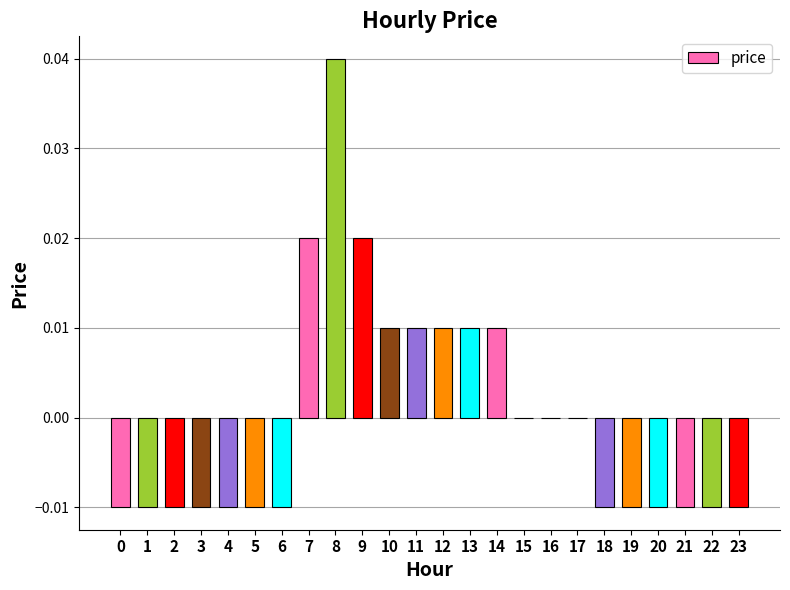

True or false: the data shows 0.0 at 16.

True